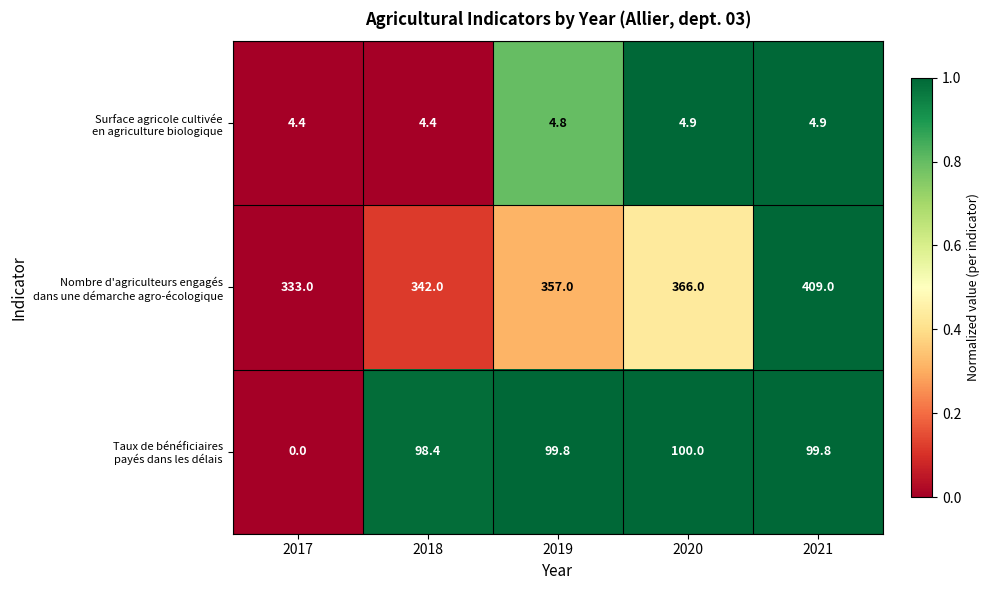

What is the total value across all series at 2021?

513.7